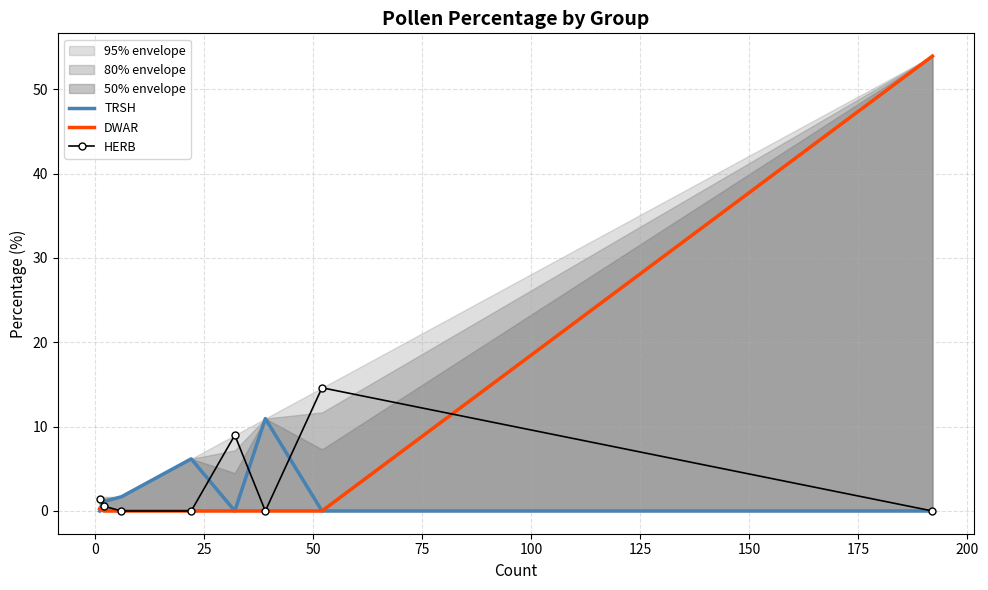

Reading right to left, what are all the values shown in this chart?

TRSH: 0.0	0.0	11.0	0.0	6.2	1.7	1.1	0.0
DWAR: 53.9	0.0	0.0	0.0	0.0	0.0	0.0	0.3
HERB: 0.0	14.6	0.0	9.0	0.0	0.0	0.6	1.4